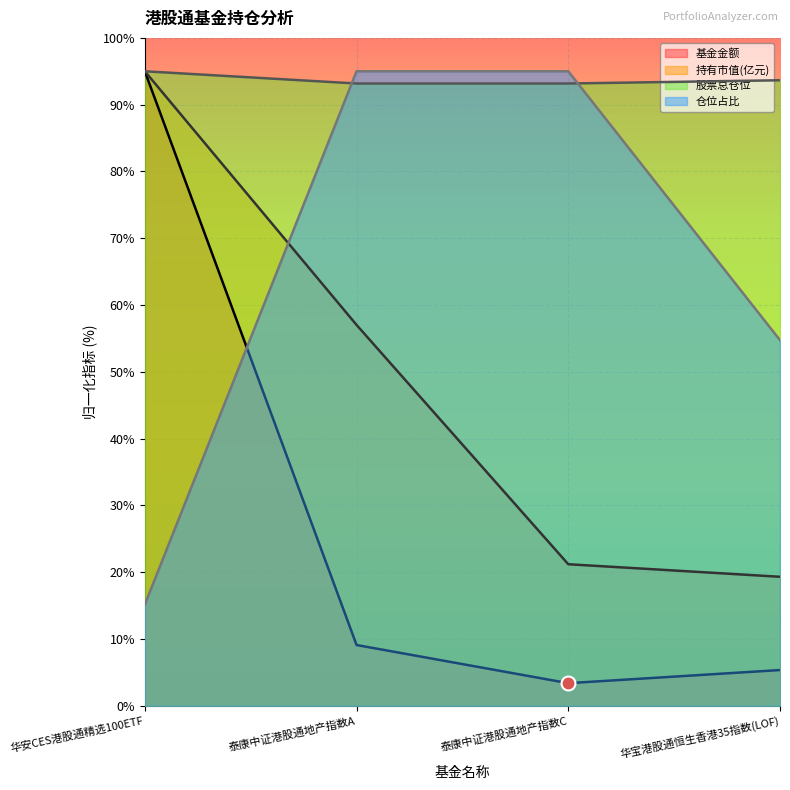

At which label is 基金金额 closest to 49?

泰康中证港股通地产指数A